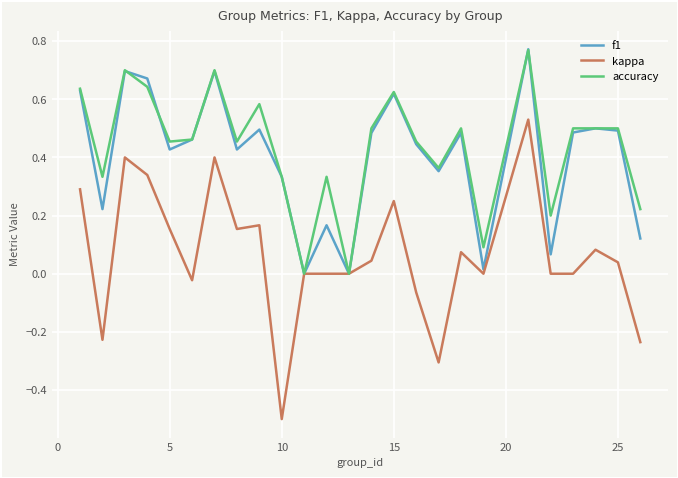

How many lines are shown in the chart?

3